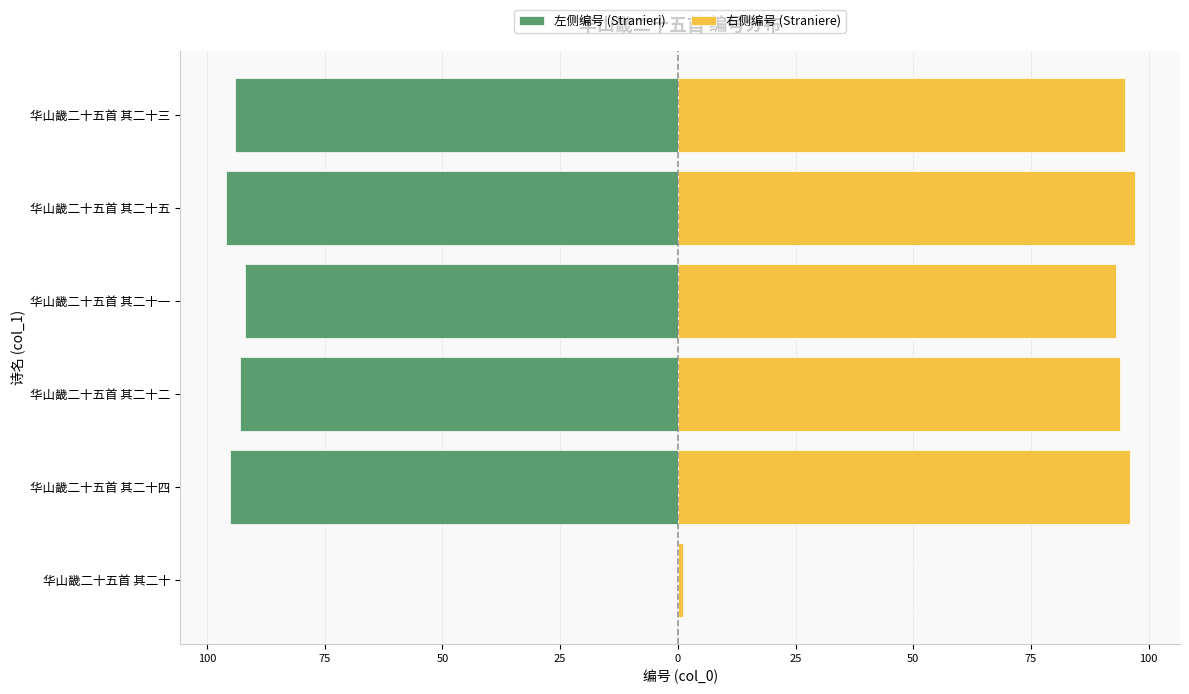

At how many categories does at least one series exceed 87?

5